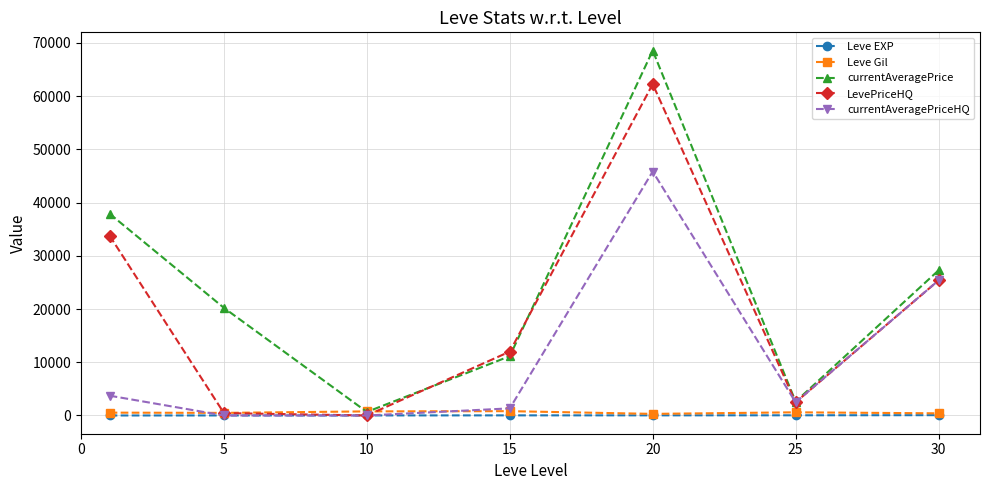

At how many categories does at least one series exceed 15092?

4